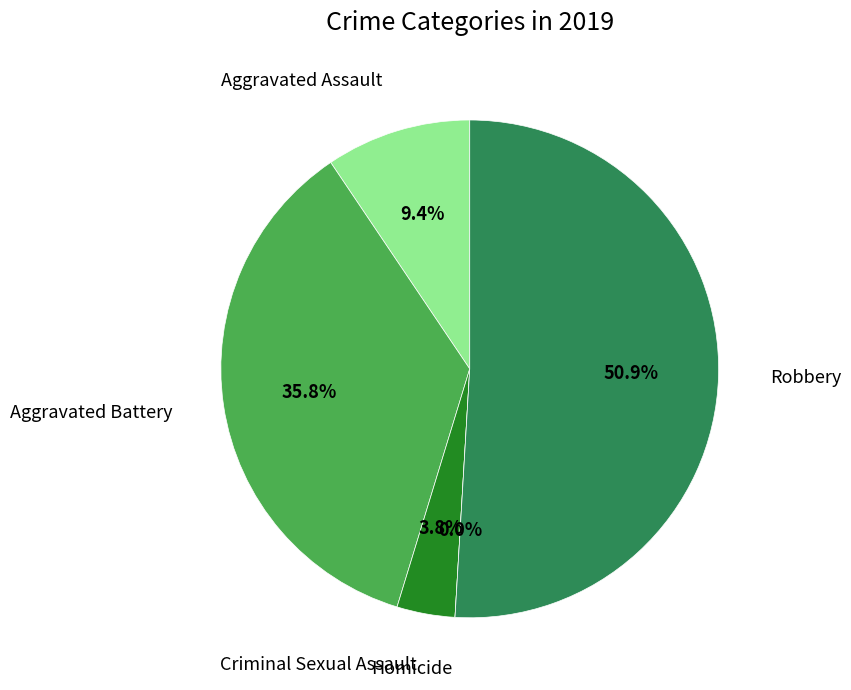

What is the change in value from Aggravated Assault to Robbery?

+22